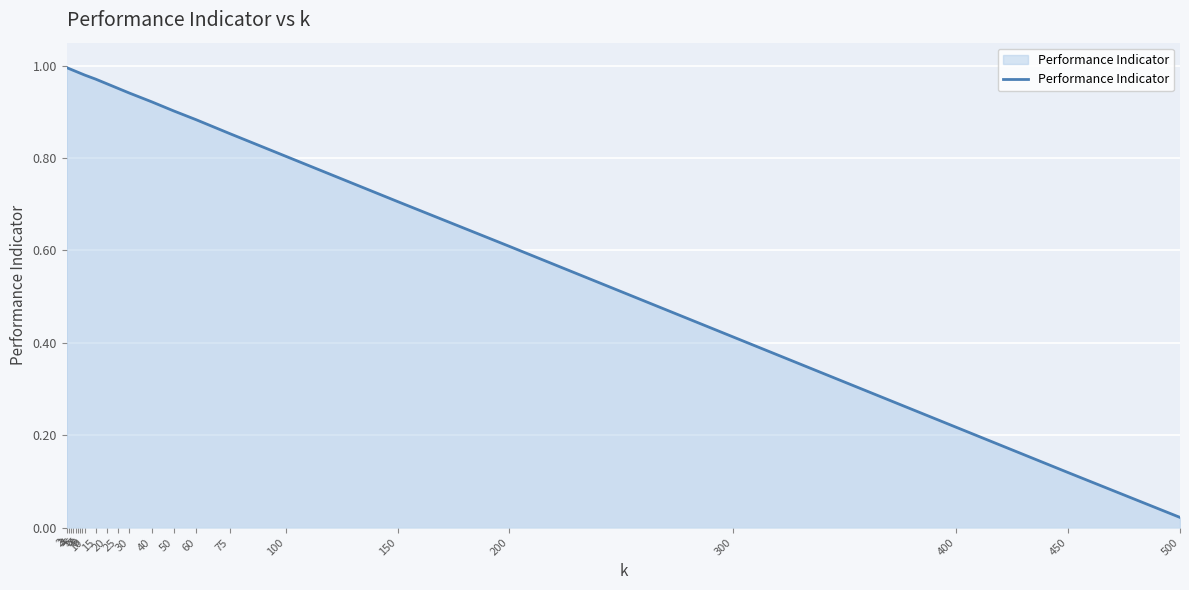

What is the maximum value shown in the chart?

1.0